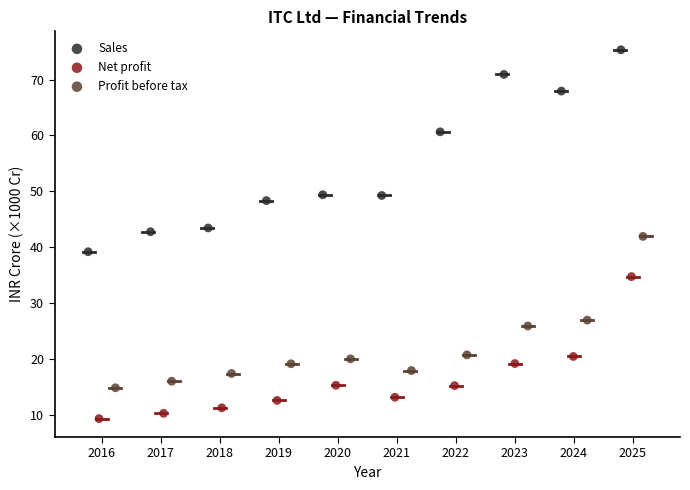

Which series has the widest spread of Y values?

Sales